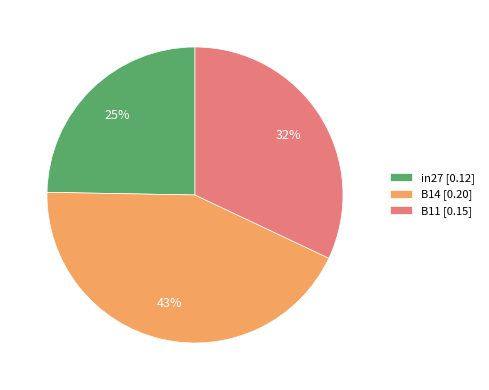

True or false: B11 accounts for 32% of the total.

True